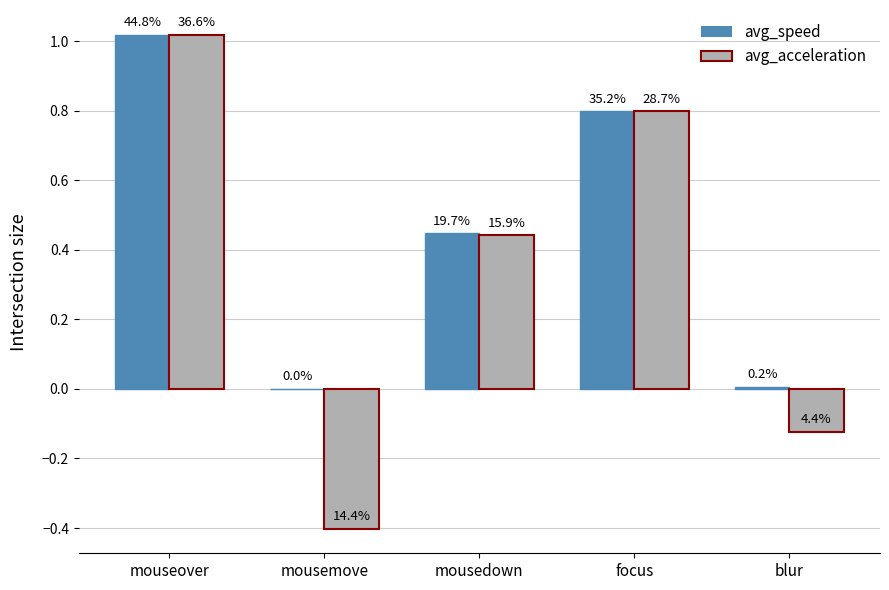

Does the chart contain stacked bars?

No